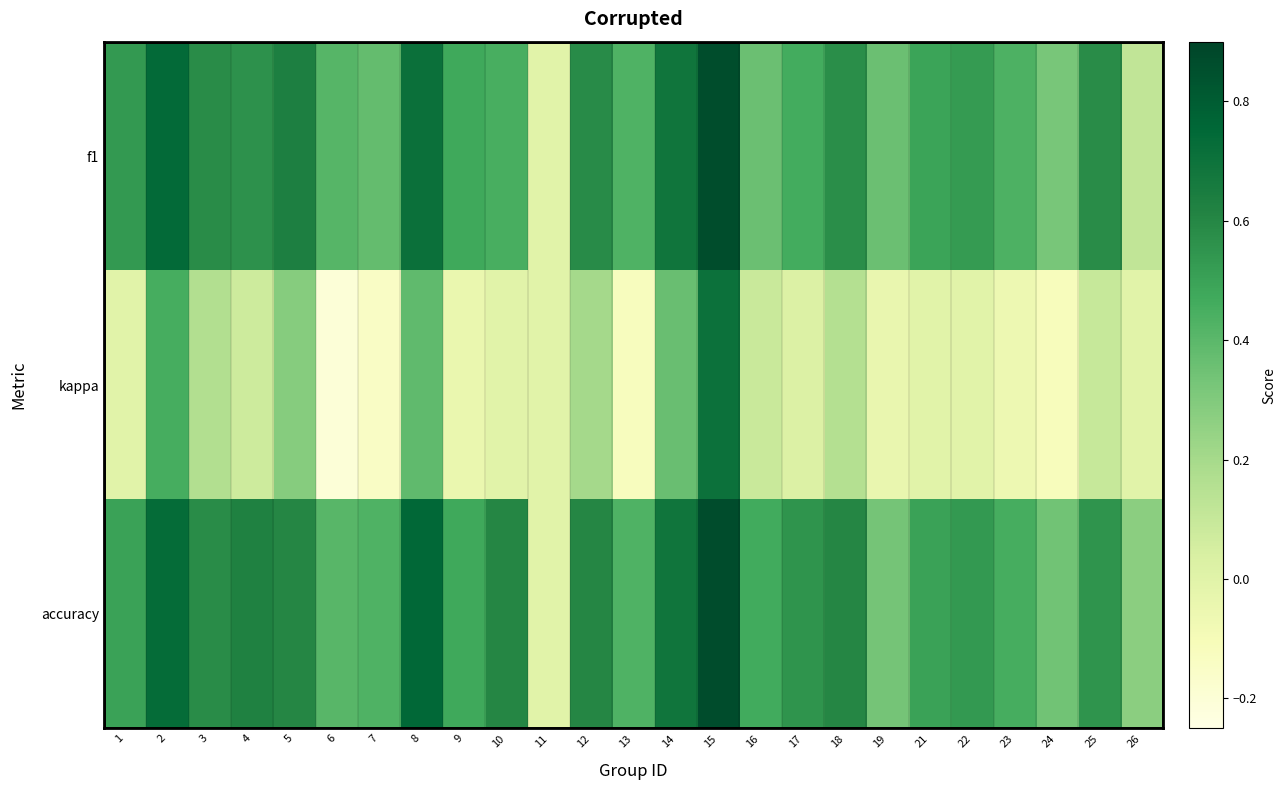

Rank the series at 14 from lowest to highest value.

kappa, f1, accuracy